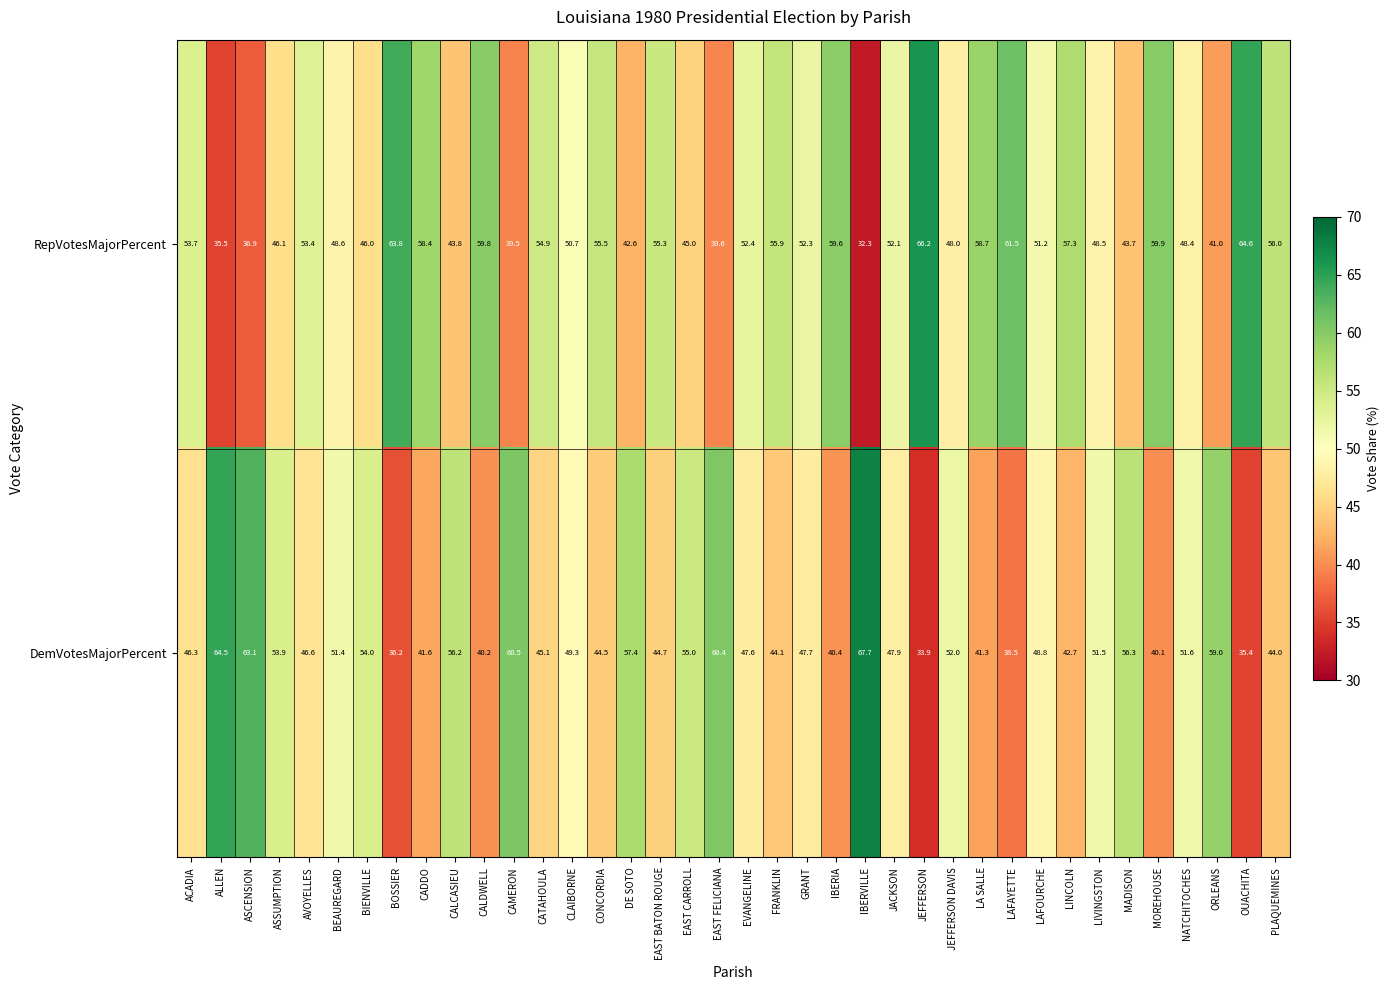

Which series has the largest range (max minus min)?

RepVotesMajorPercent